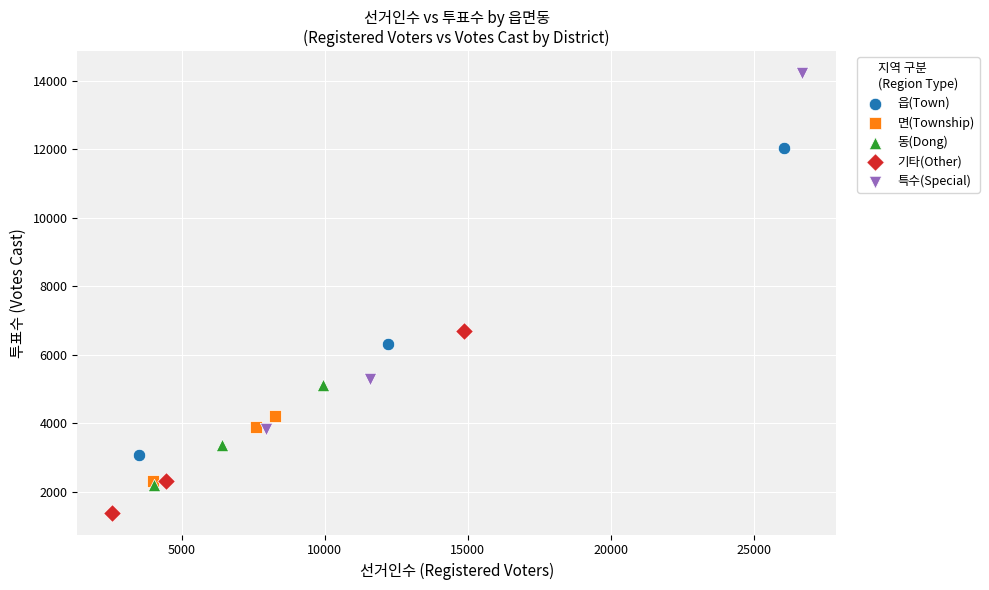

Which series contains the lowest Y value?

기타(Other)